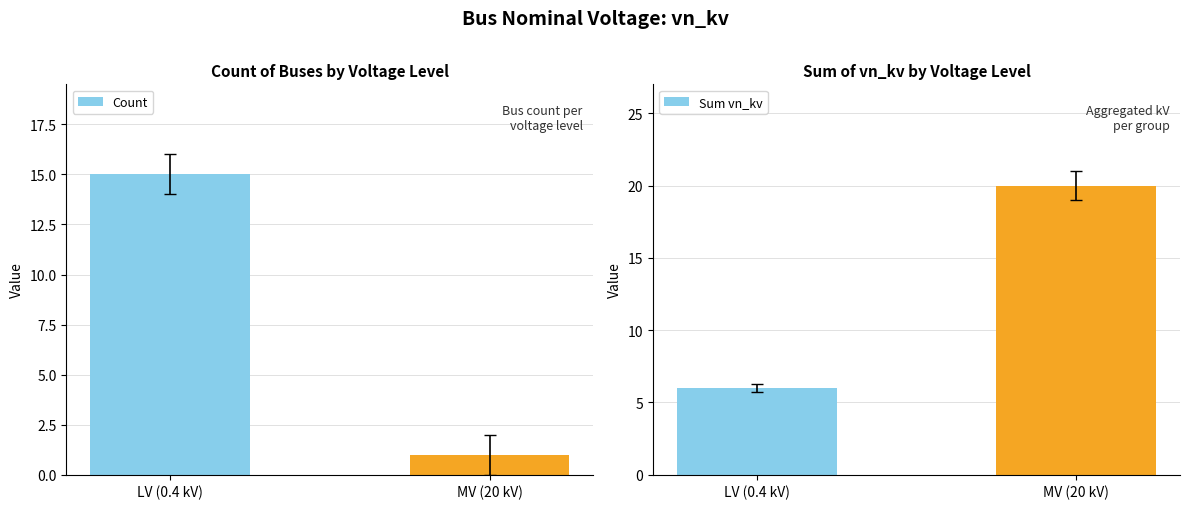

Reading left to right, extract all data points from this chart.

Count: 15	1
Sum vn_kv: 6	20